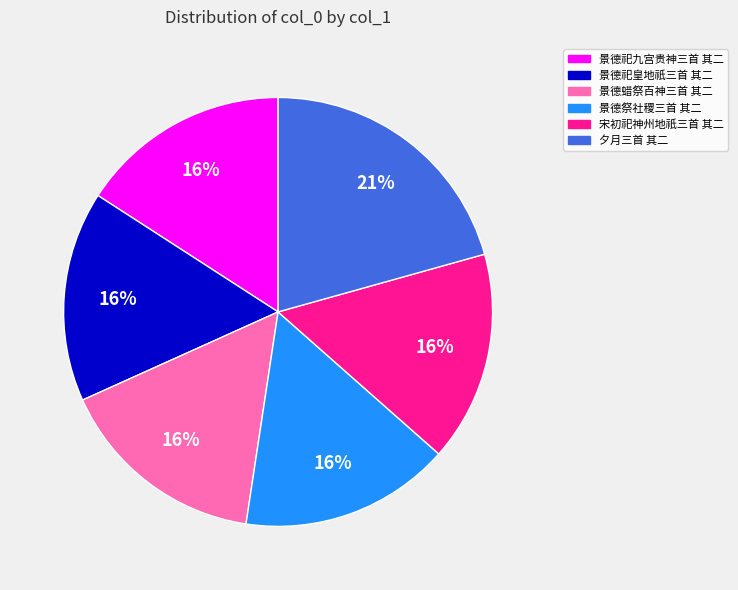

Combined, do 夕月三首 其二 and 宋初祀神州地祇三首 其二 account for over 50%?

No